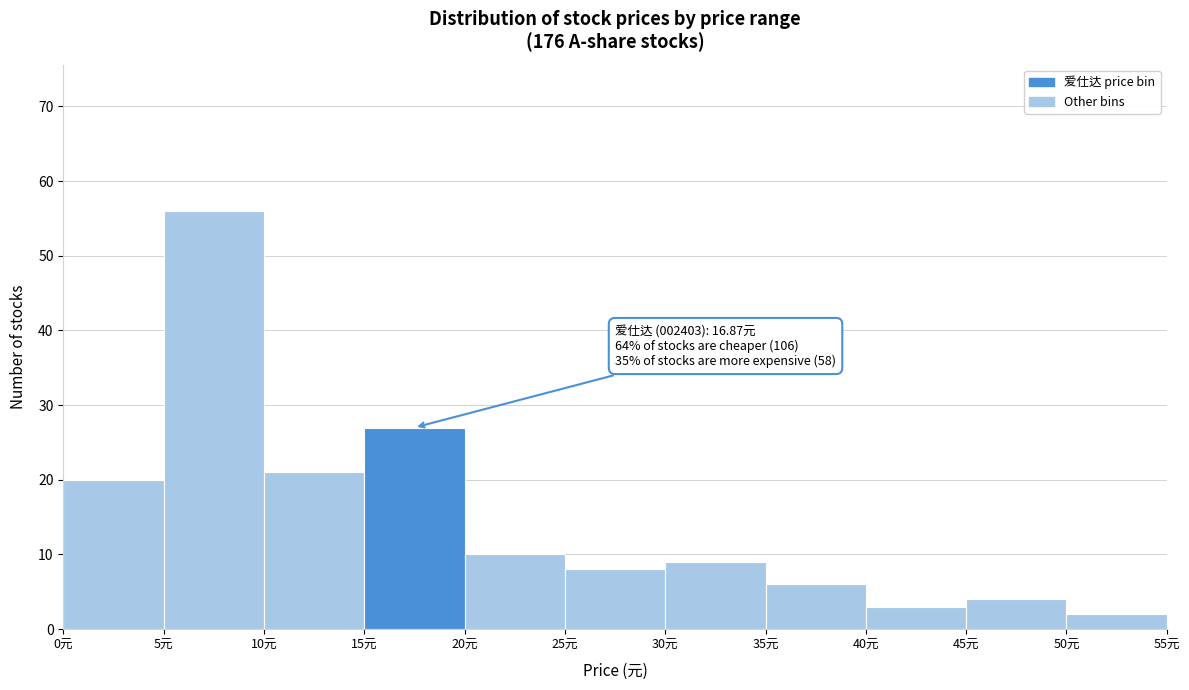

Over which range of the x-axis is the bar tallest?

5 to 10